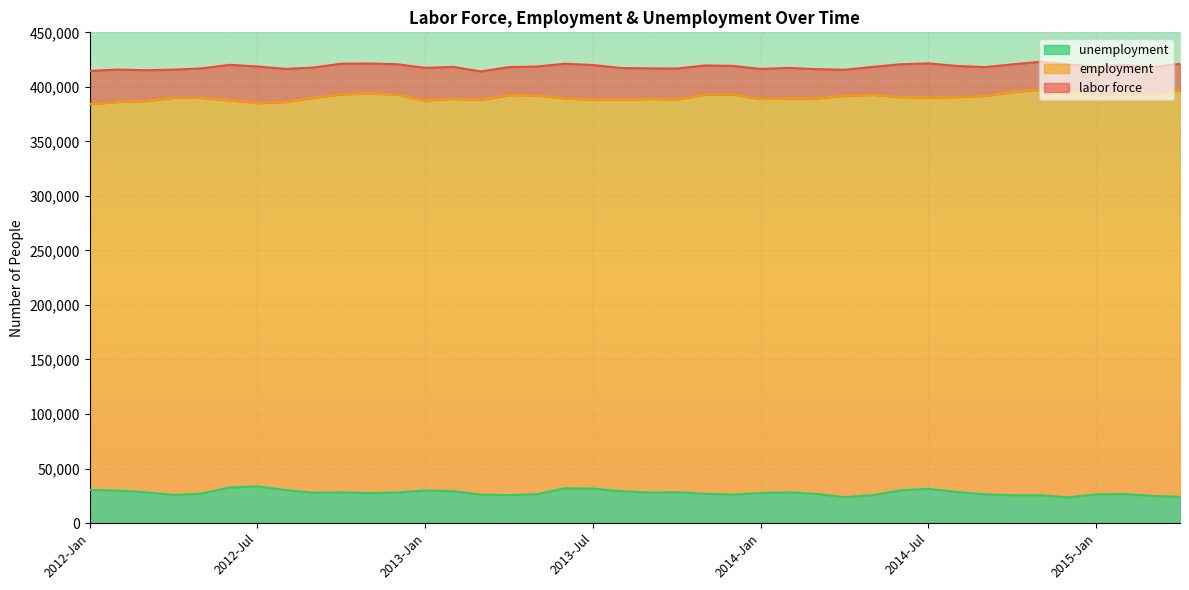

Which category has the lowest value across all series?

2014-Dec